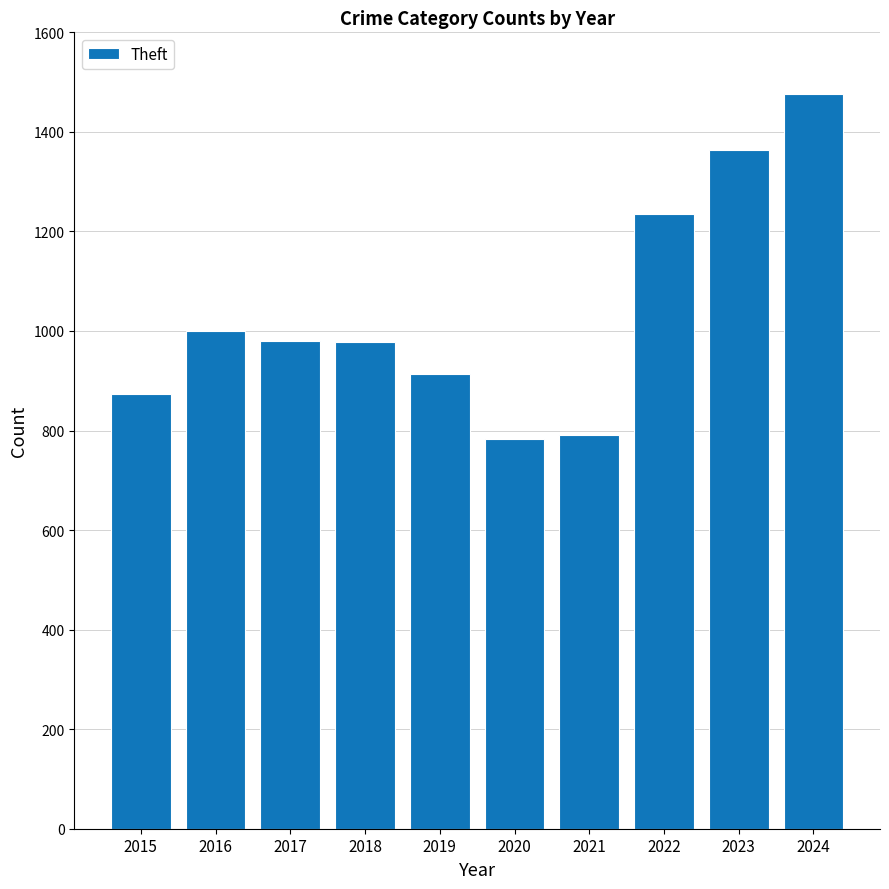

What is the difference between the maximum and minimum values?

695